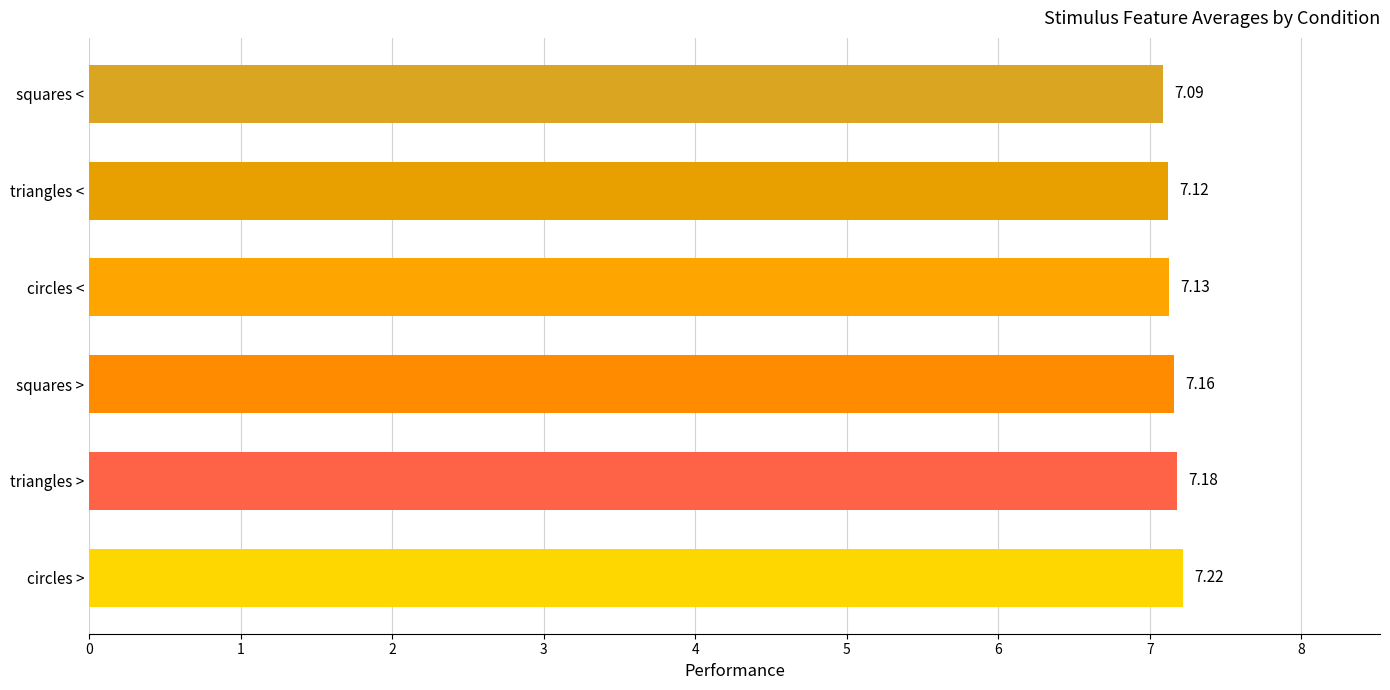

What is the sum of all values?

42.9